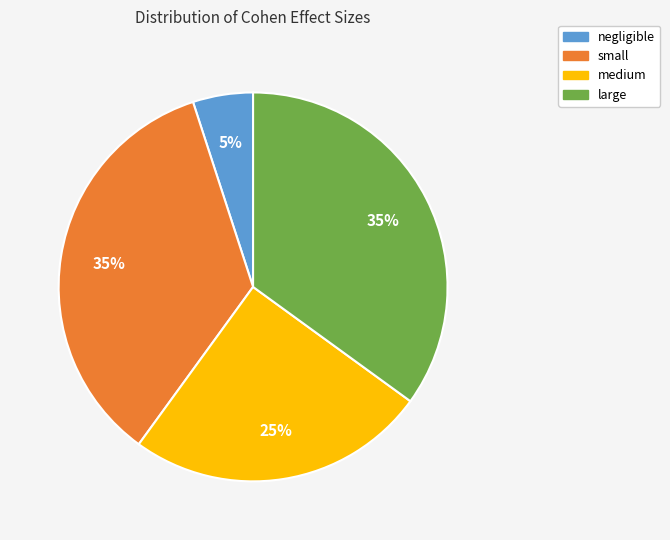

How many segments does this pie chart have?

4